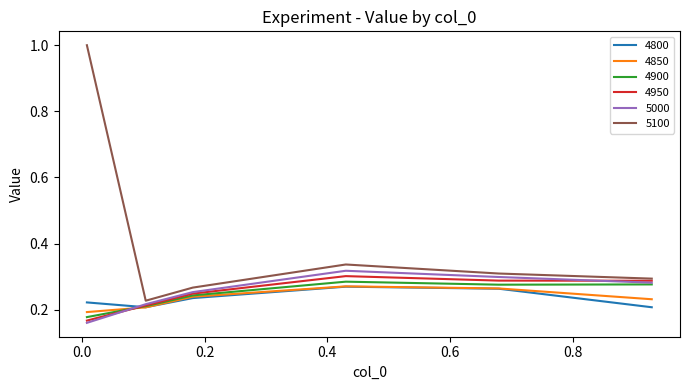

Which series has the widest spread of values?

5100